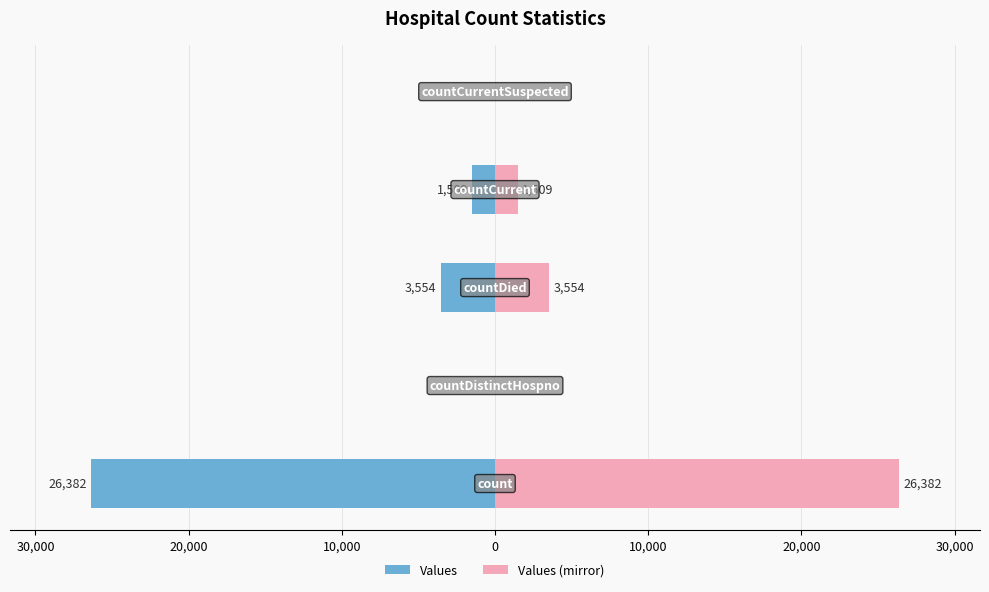

The Values series shows -2653 at 10,000. True or false?

False